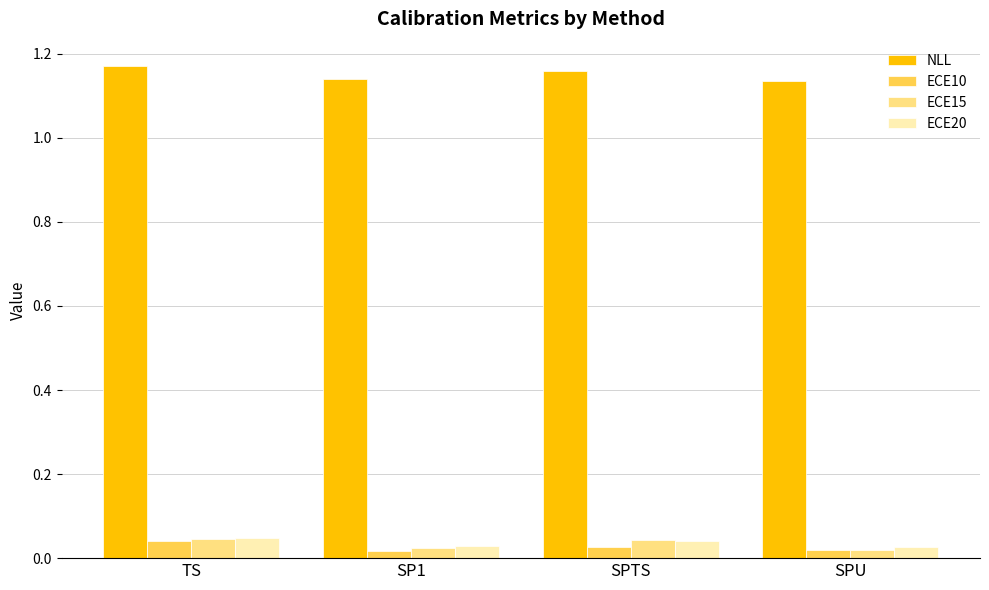

Between SPTS and SPU, which series saw the biggest shift?

NLL